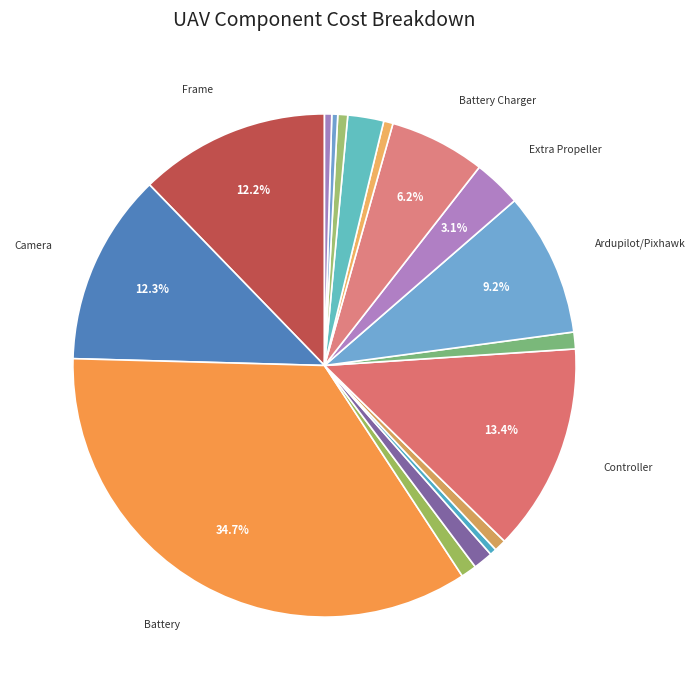

How many segments does this pie chart have?

17